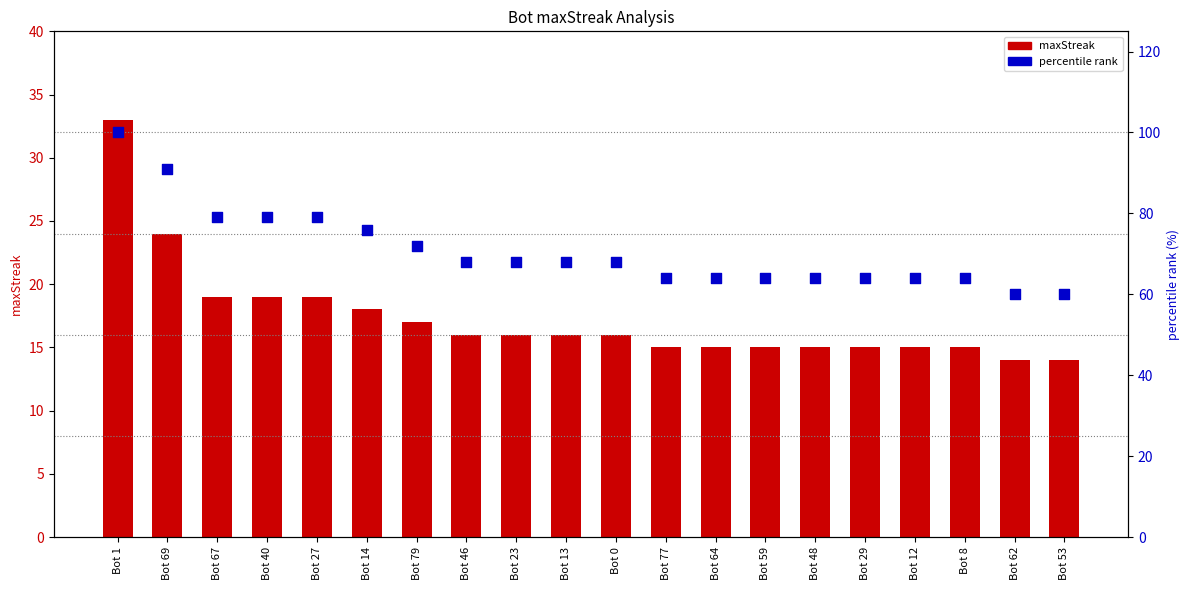

Is the value of maxStreak at Bot 69 greater than the value of percentile rank at Bot 79?

No